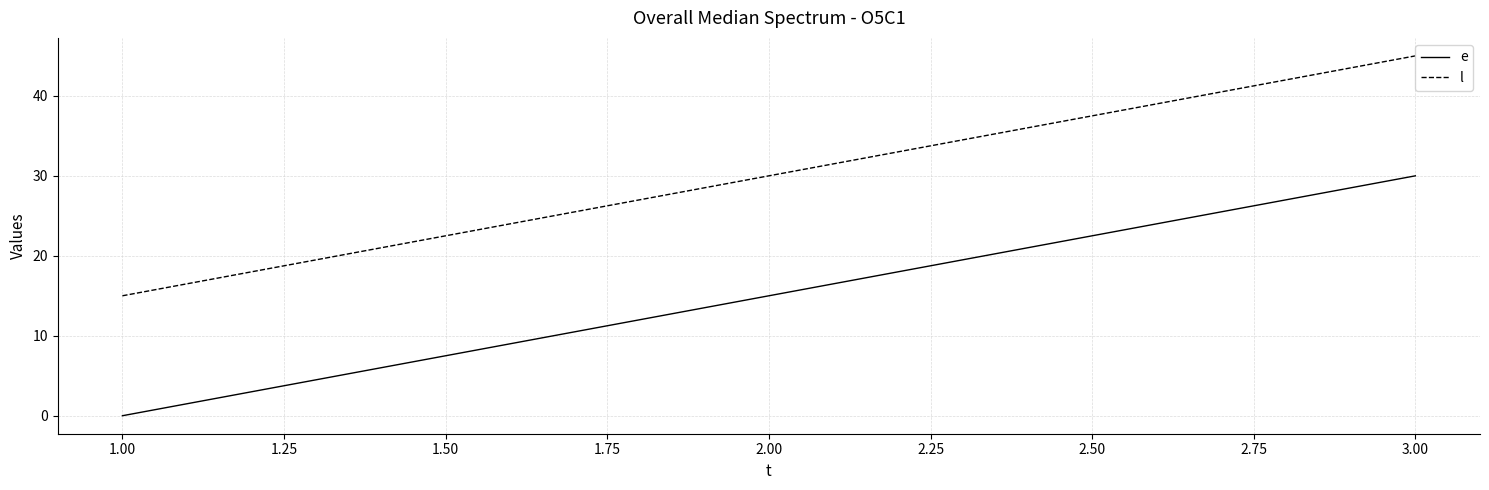

True or false: l has a value of 12 at 3.00.

False